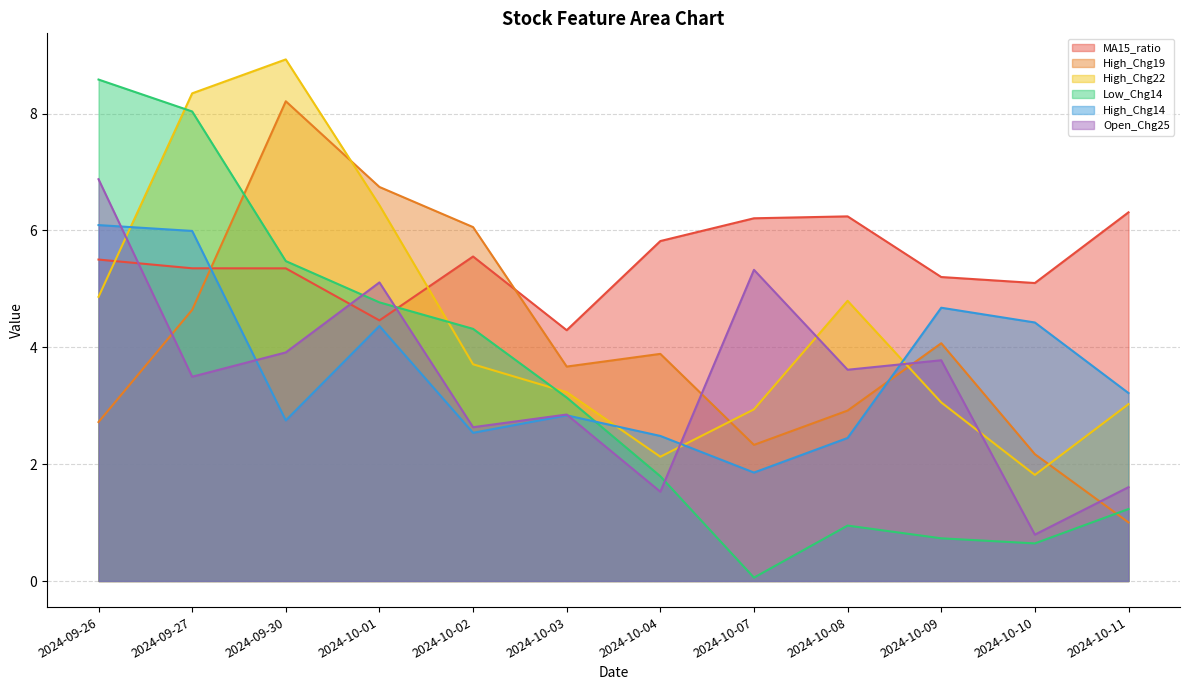

How many interior local valleys does the High_Chg19 series have?

2